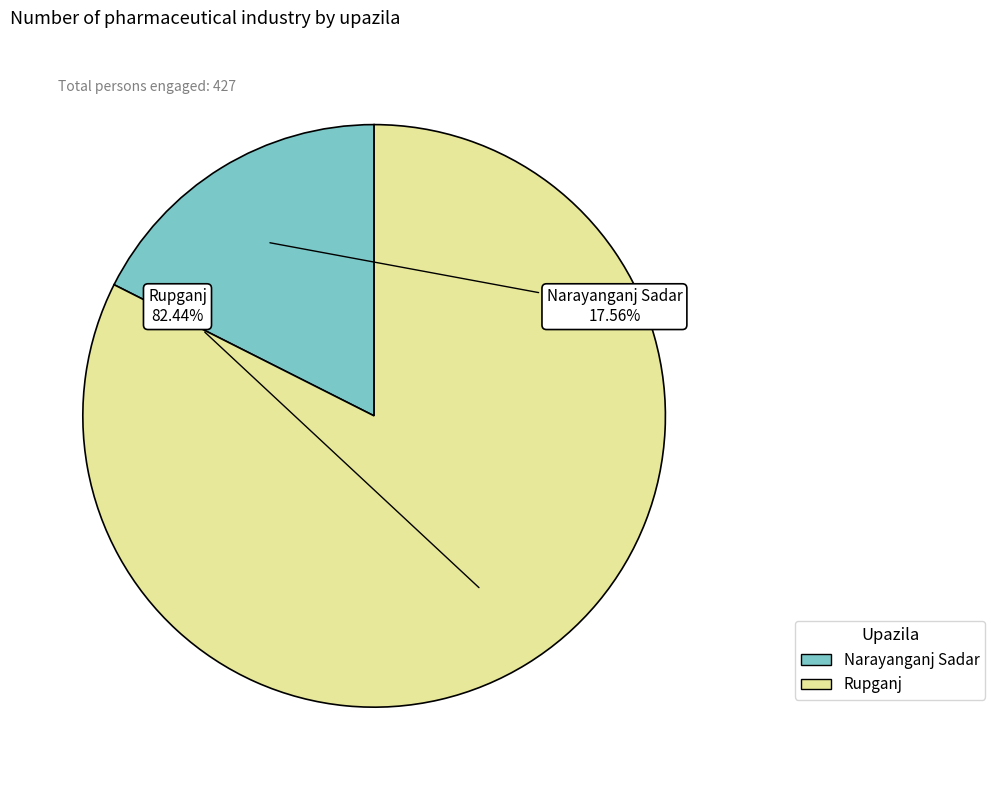

What percentage is the Narayanganj Sadar slice, to the nearest percent?

18%